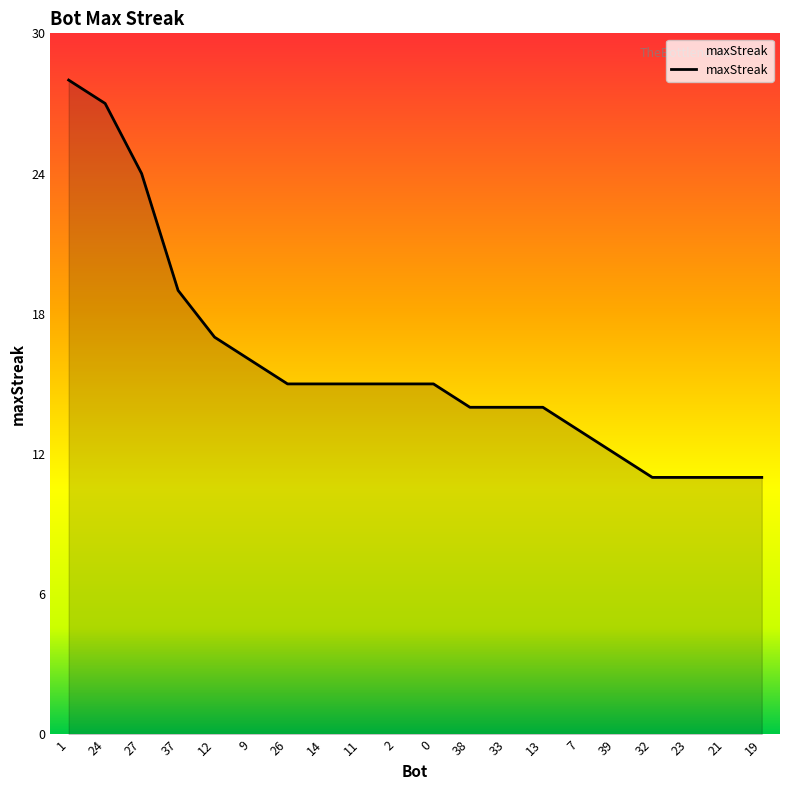

What is the difference between the maximum and minimum values?

17